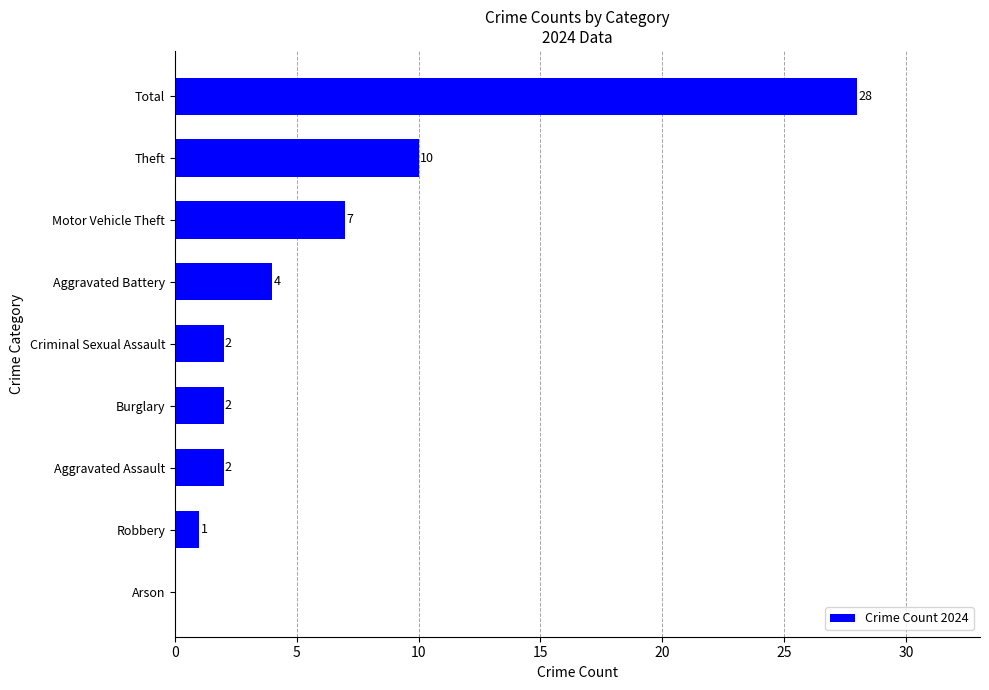

How many series are shown in this chart?

1